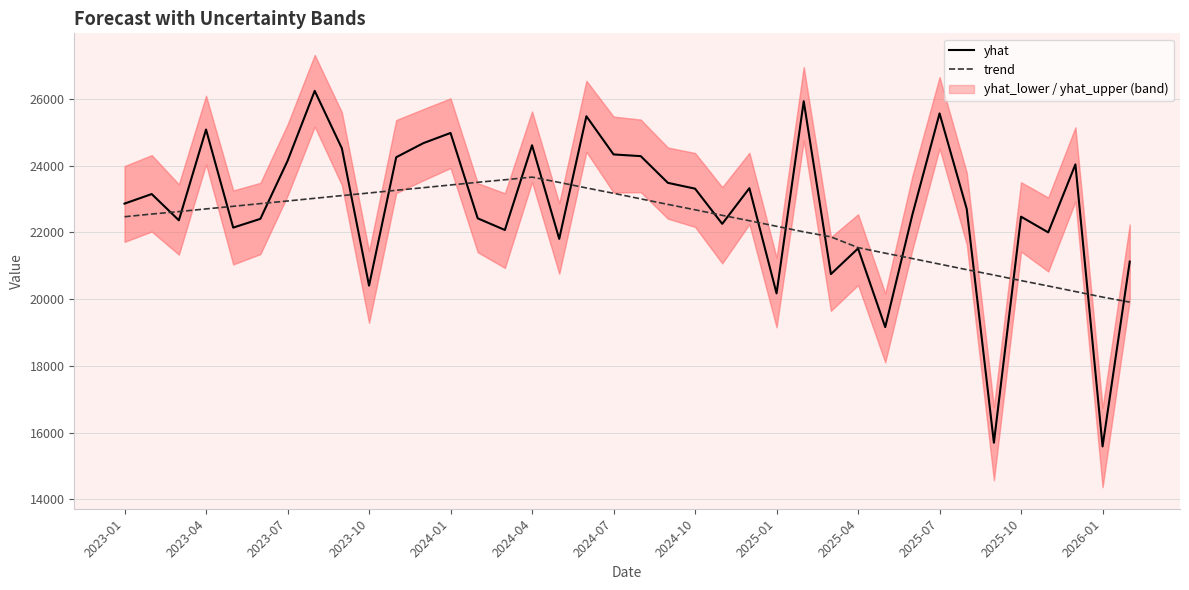

Does the chart display data point markers on the line(s)?

No